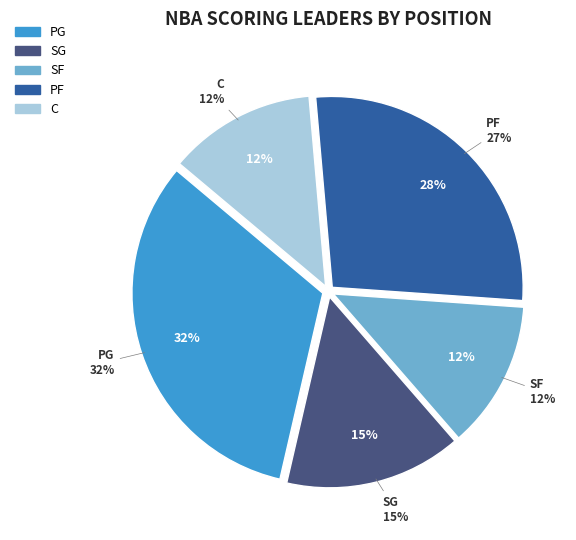

What is the change in value from PG to SG?

-58